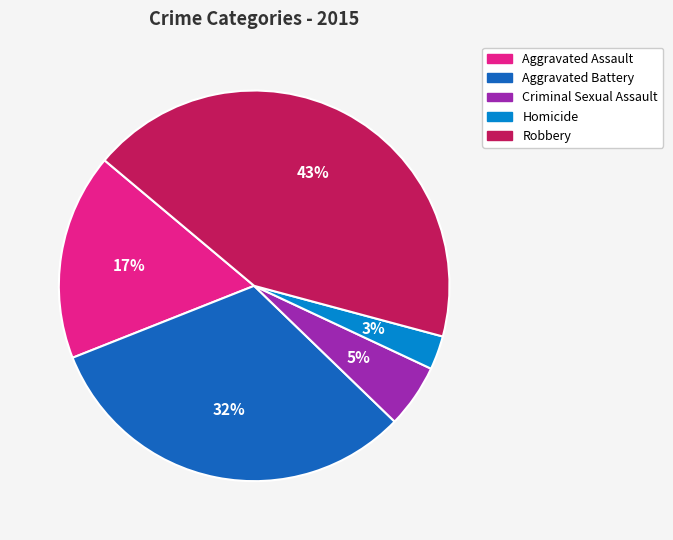

Rank the categories by value from lowest to highest.

Homicide, Criminal Sexual Assault, Aggravated Assault, Aggravated Battery, Robbery